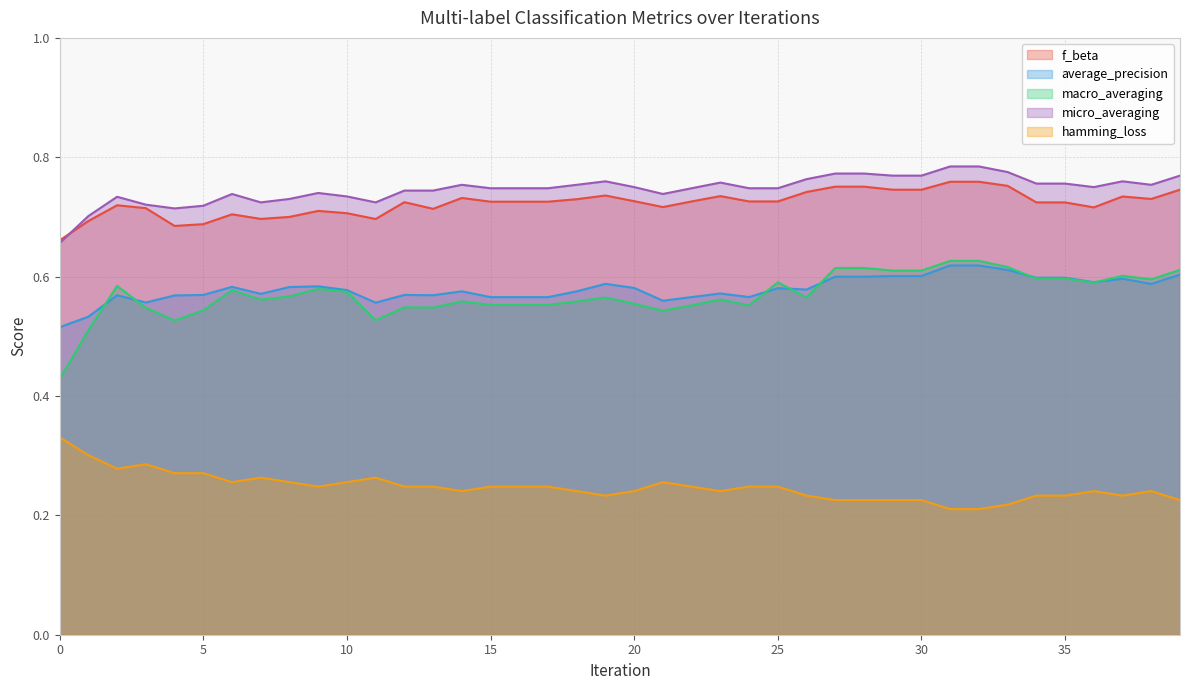

Is it true that macro_averaging equals 0.5 at 13?

True